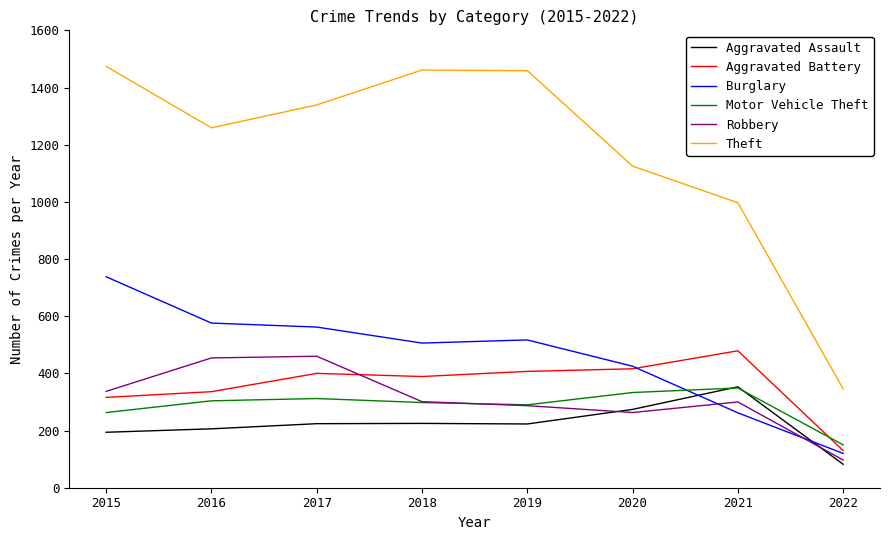

Which series has the largest range (max minus min)?

Theft